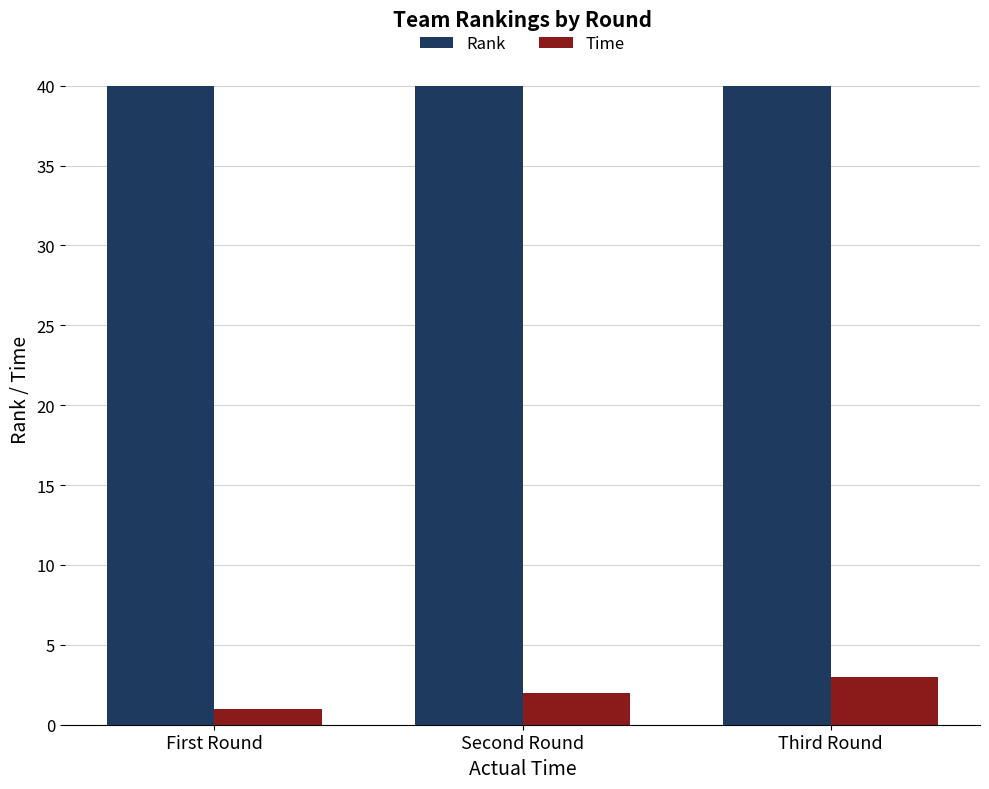

Reading left to right, what are all the values shown in this chart?

Rank: First Round=40	Second Round=40	Third Round=40
Time: First Round=1	Second Round=2	Third Round=3